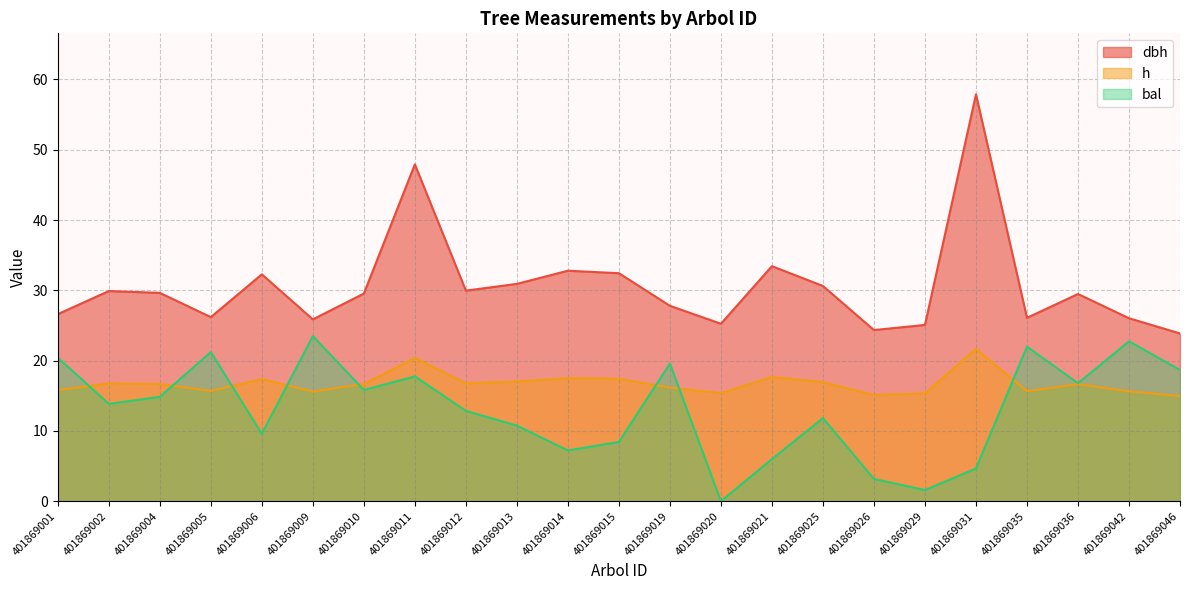

Reading right to left, list all the values displayed in this chart.

dbh: 23.9	26.0	29.5	26.1	57.9	25.1	24.4	30.6	33.4	25.2	27.8	32.4	32.8	30.9	30.0	47.9	29.5	25.9	32.3	26.2	29.6	29.9	26.6
h: 15.0	15.6	16.6	15.7	21.7	15.3	15.1	16.9	17.7	15.4	16.2	17.4	17.5	17.0	16.8	20.4	16.7	15.6	17.4	15.7	16.7	16.8	15.8
bal: 18.7	22.7	16.8	22.0	4.7	1.6	3.2	11.8	6.0	0.0	19.6	8.4	7.2	10.8	12.9	17.8	15.8	23.5	9.6	21.2	14.8	13.8	20.4